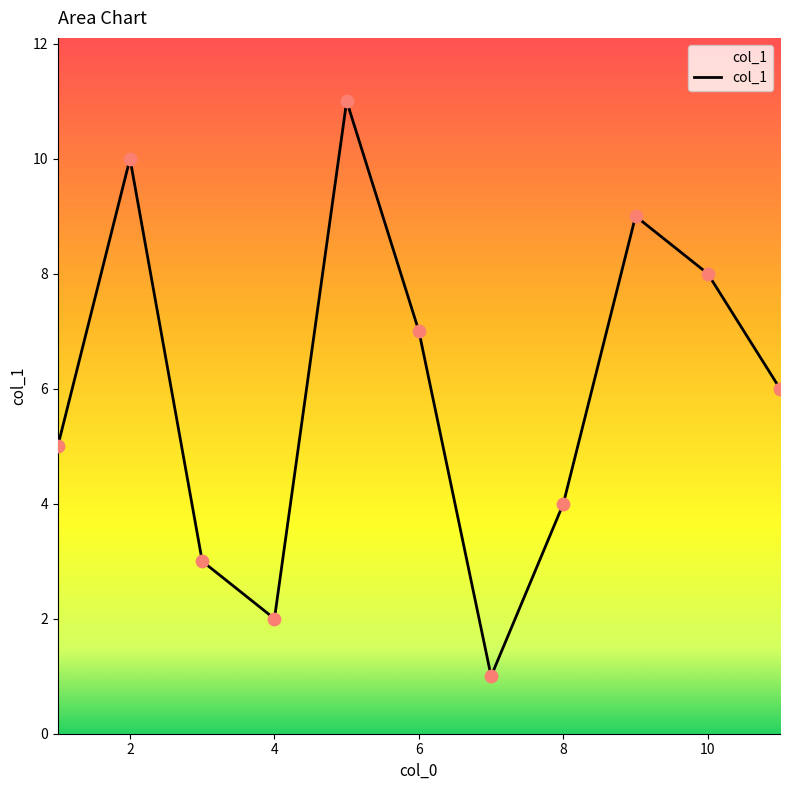

What is the difference between the maximum and minimum values?

10